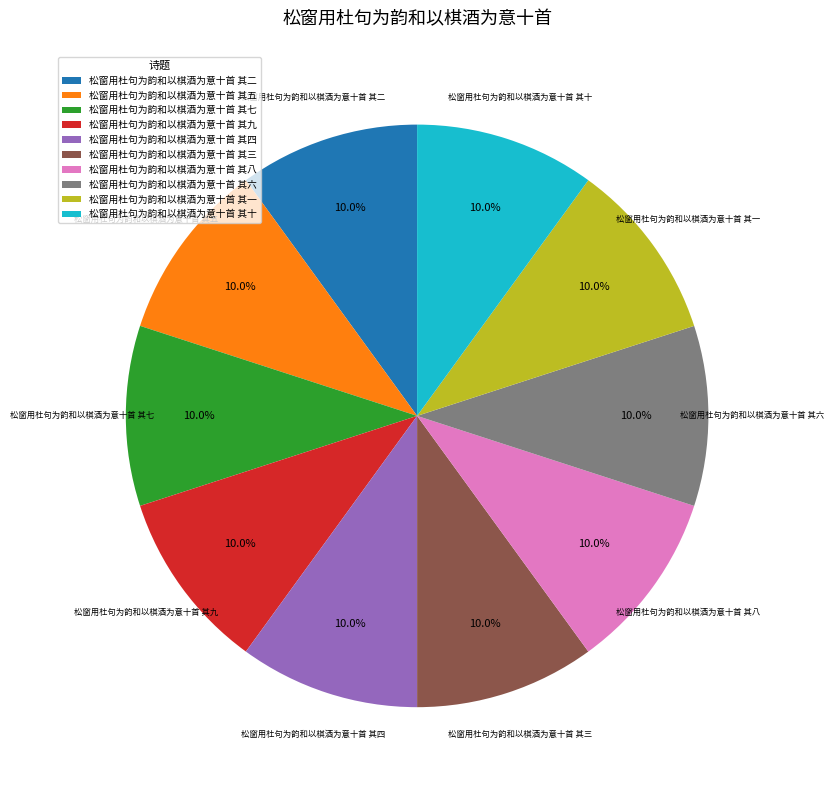

Is there a majority slice in this chart?

No